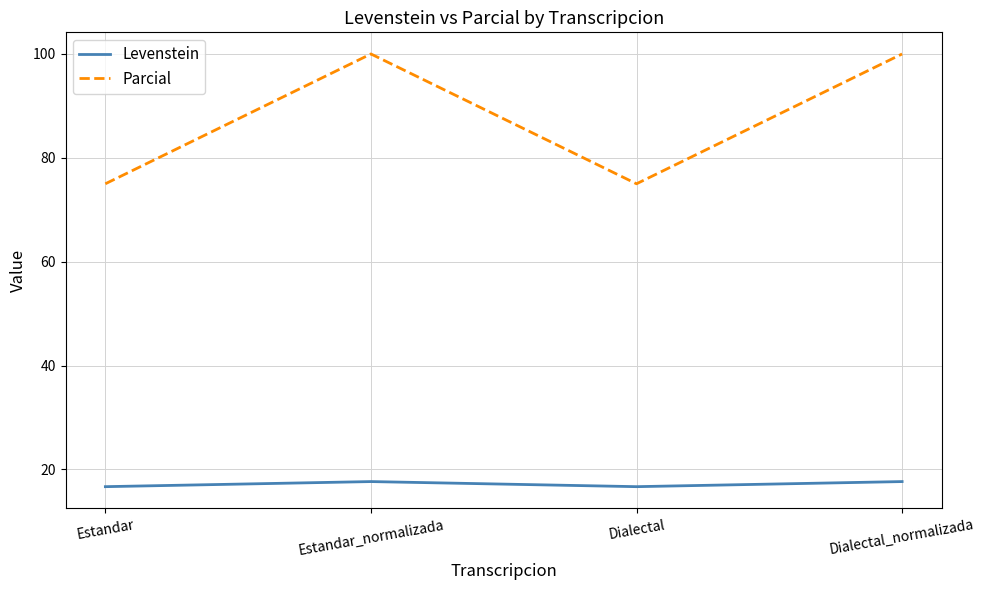

Reading left to right, extract all data points from this chart.

Levenstein: Estandar=16.7	Estandar_normalizada=17.6	Dialectal=16.7	Dialectal_normalizada=17.6
Parcial: Estandar=75.0	Estandar_normalizada=100.0	Dialectal=75.0	Dialectal_normalizada=100.0